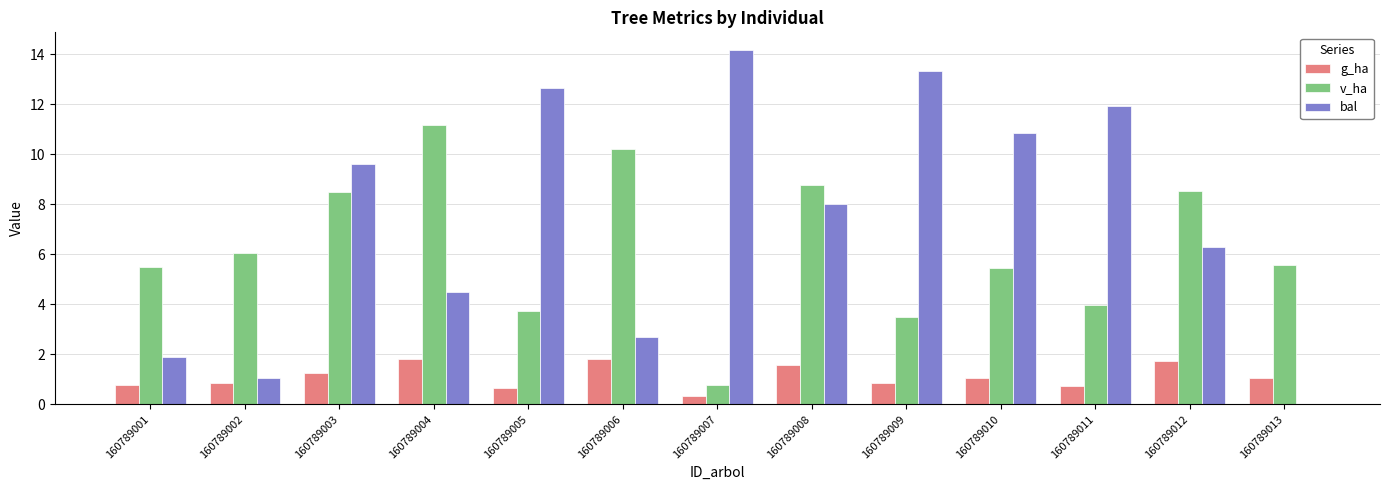

What is the sum of the v_ha values at 160789008 and 160789011?

12.8